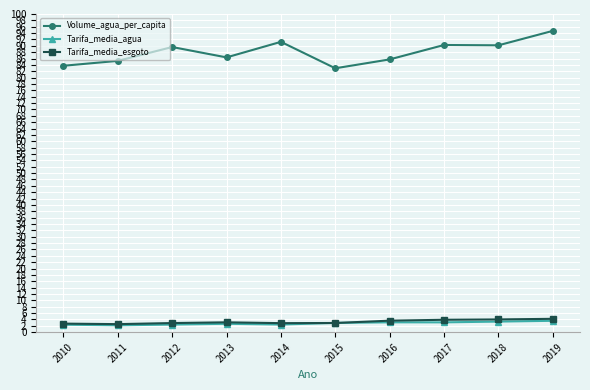

True or false: Volume_agua_per_capita has more than 0 interior local peaks.

True